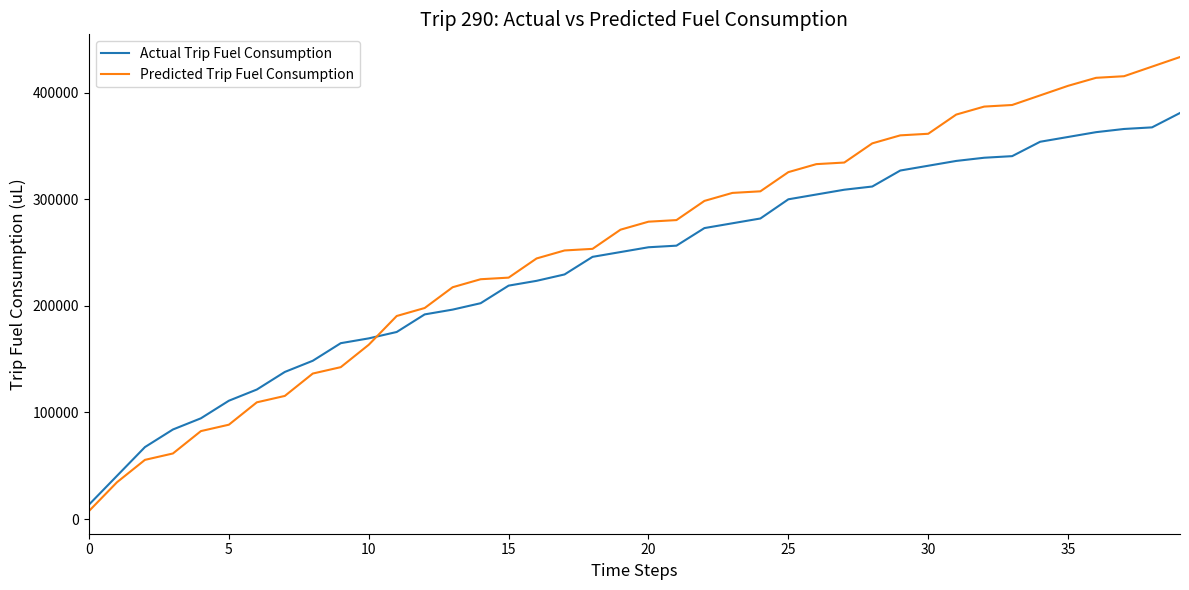

What is the difference between the second highest and second lowest values in the Actual Trip Fuel Consumption series?

327000